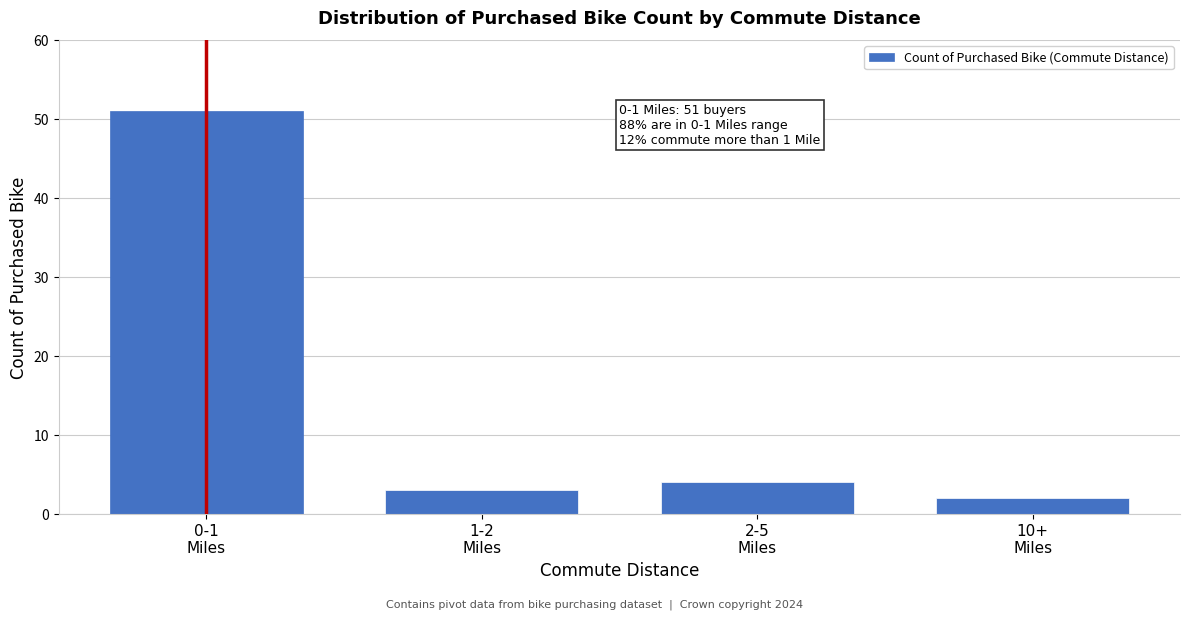

Reading left to right, transcribe all the data shown in this chart.

51	3	4	2